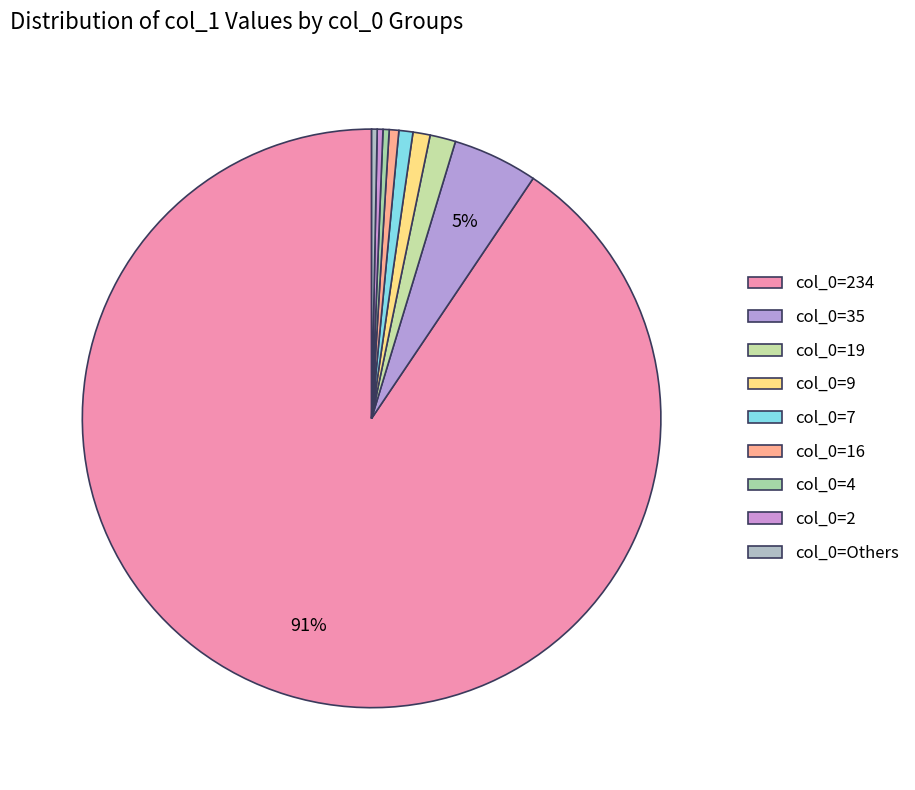

Count the number of slices in the pie.

9